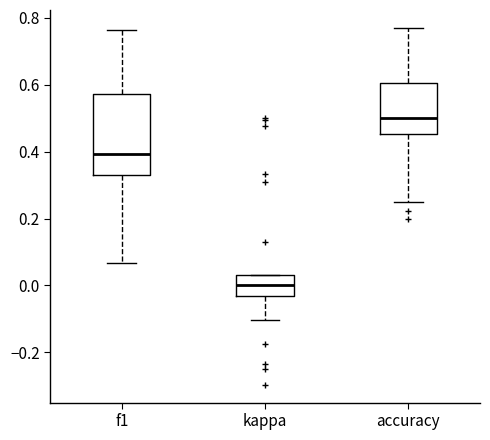

Where is the lower edge of the box for kappa on the y-axis? The values are not printed on the chart, so give them approximately, as read against the axis.

-0.04